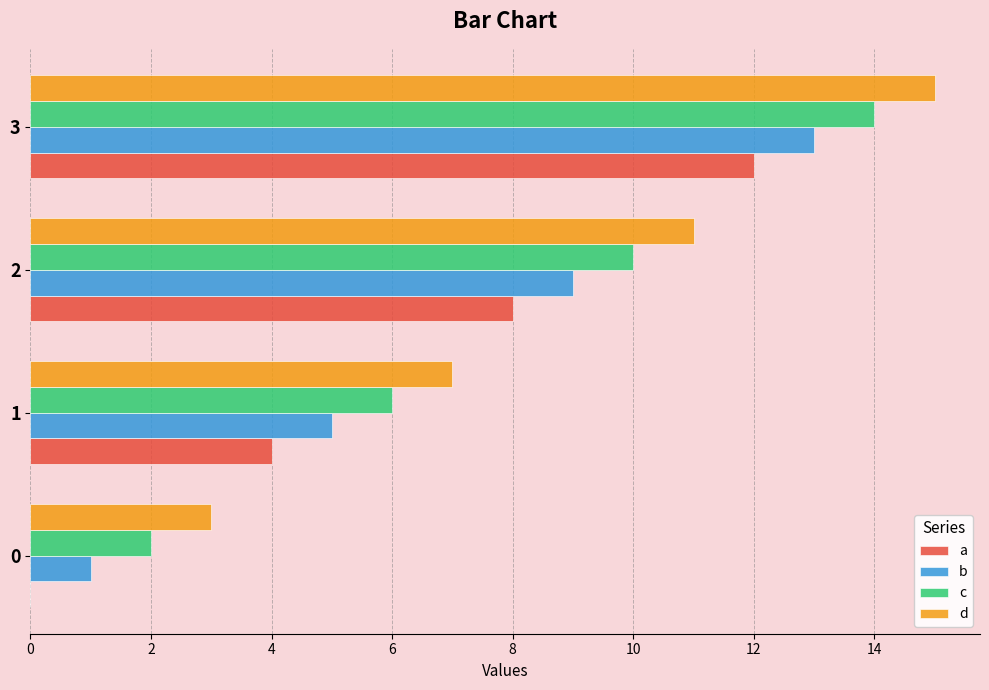

What is the sum of all b values?

28